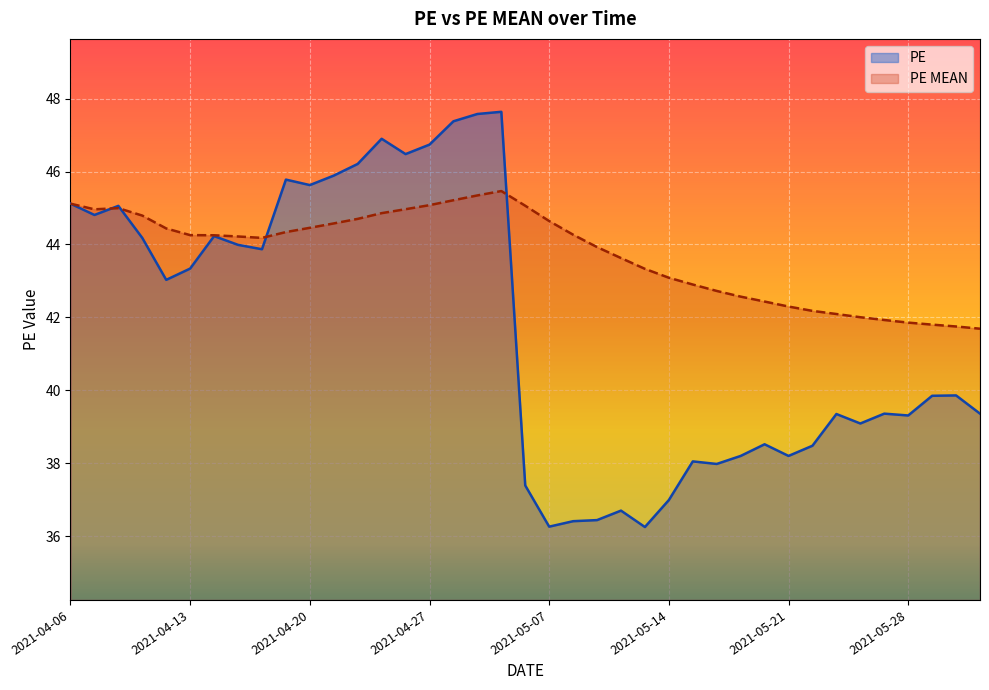

How many interior local valleys does the PE MEAN series have?

2